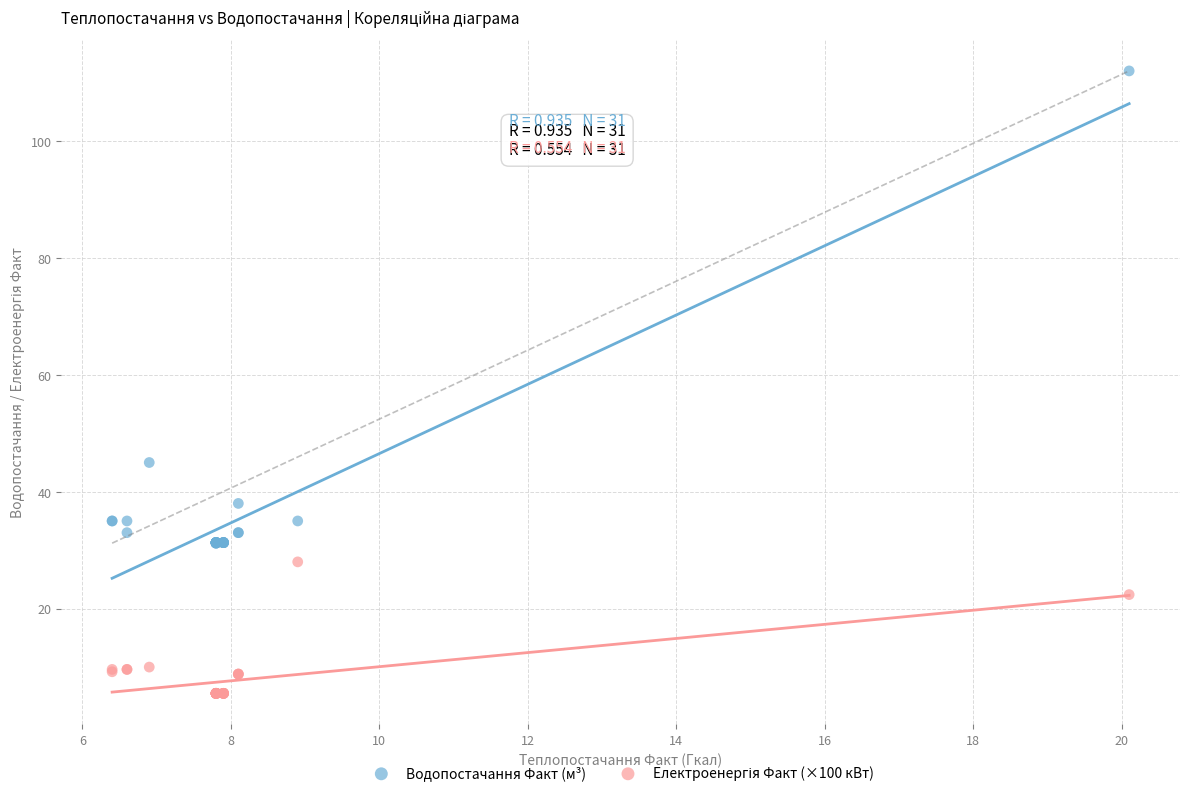

Which series contains the highest Y value?

Водопостачання Факт (м³)